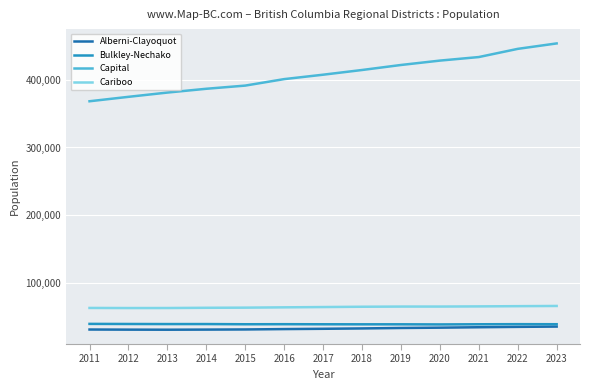

Which series changed the most between 2013 and 2023?

Capital